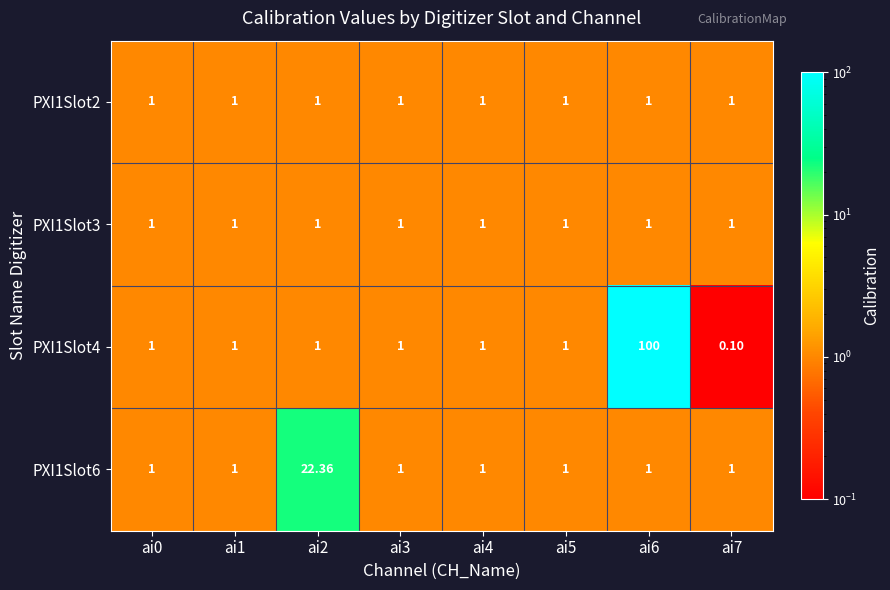

Which category has the lowest value across all series?

ai7